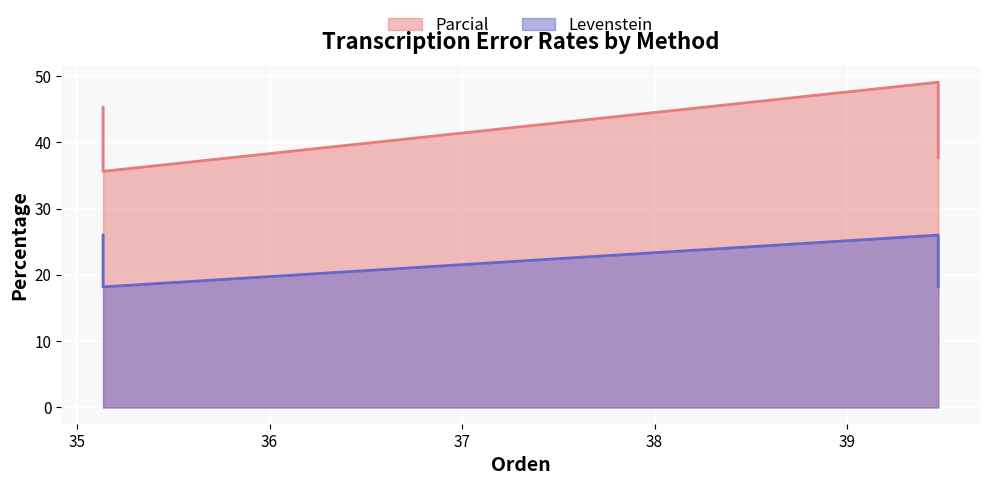

What is the average value of the Parcial series?

41.9